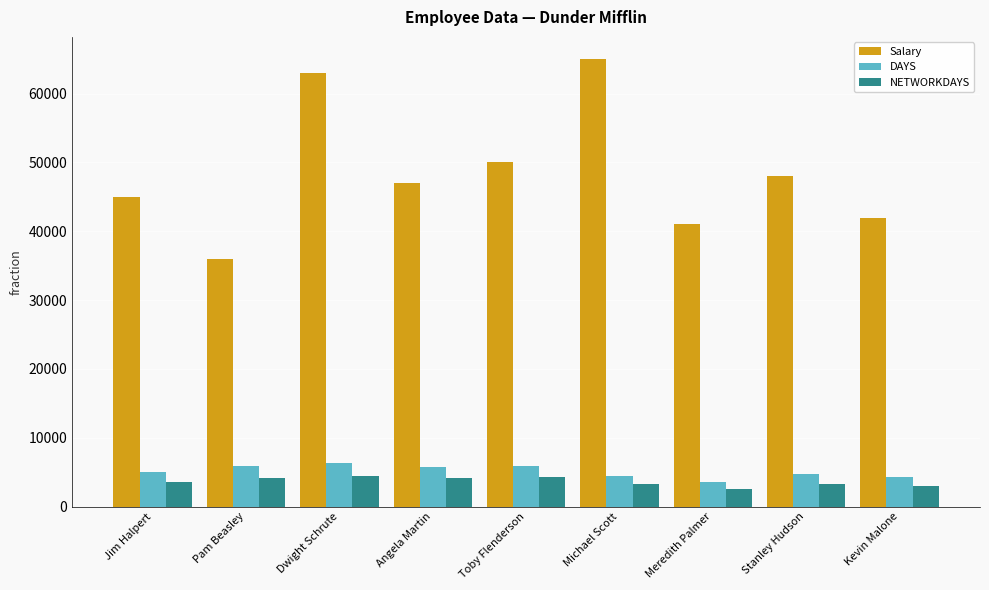

What position from the right is Pam Beasley?

8